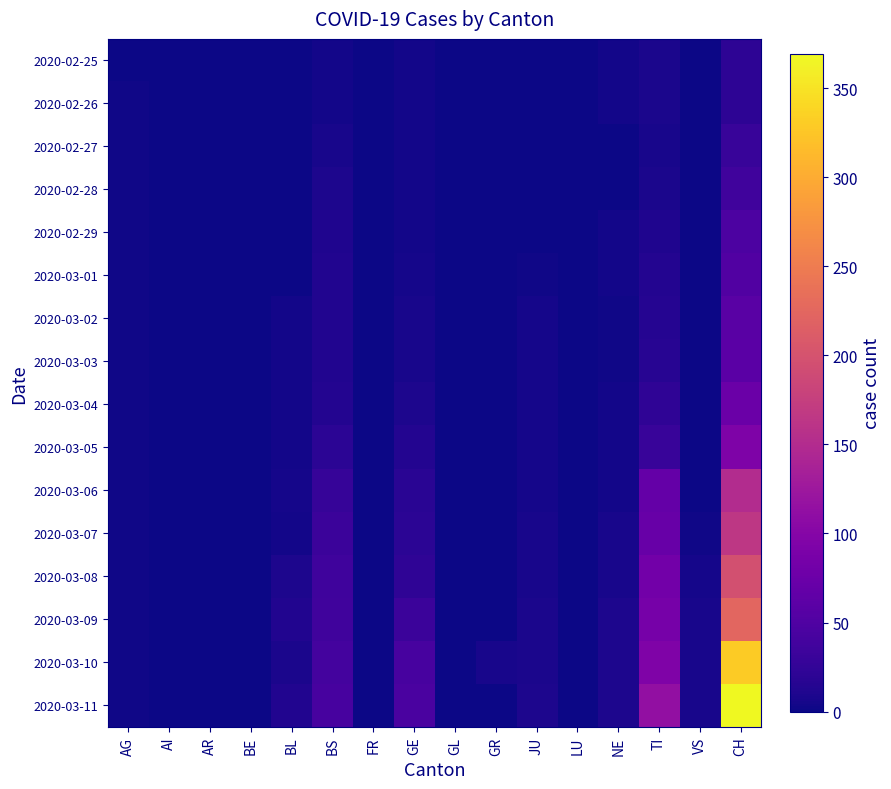

Which series has the largest range (max minus min)?

2020-03-11